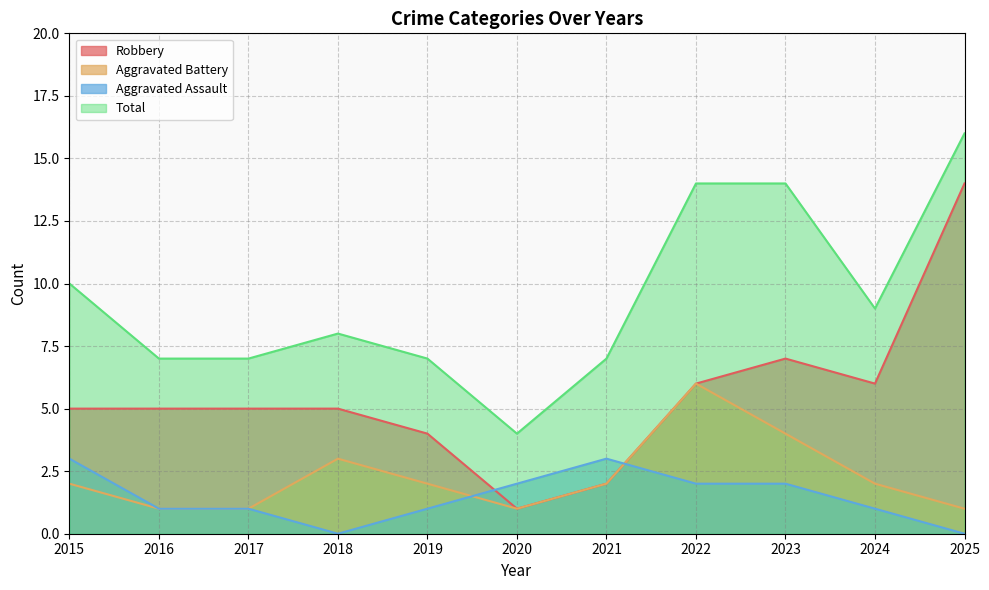

How many lines are shown in the chart?

4